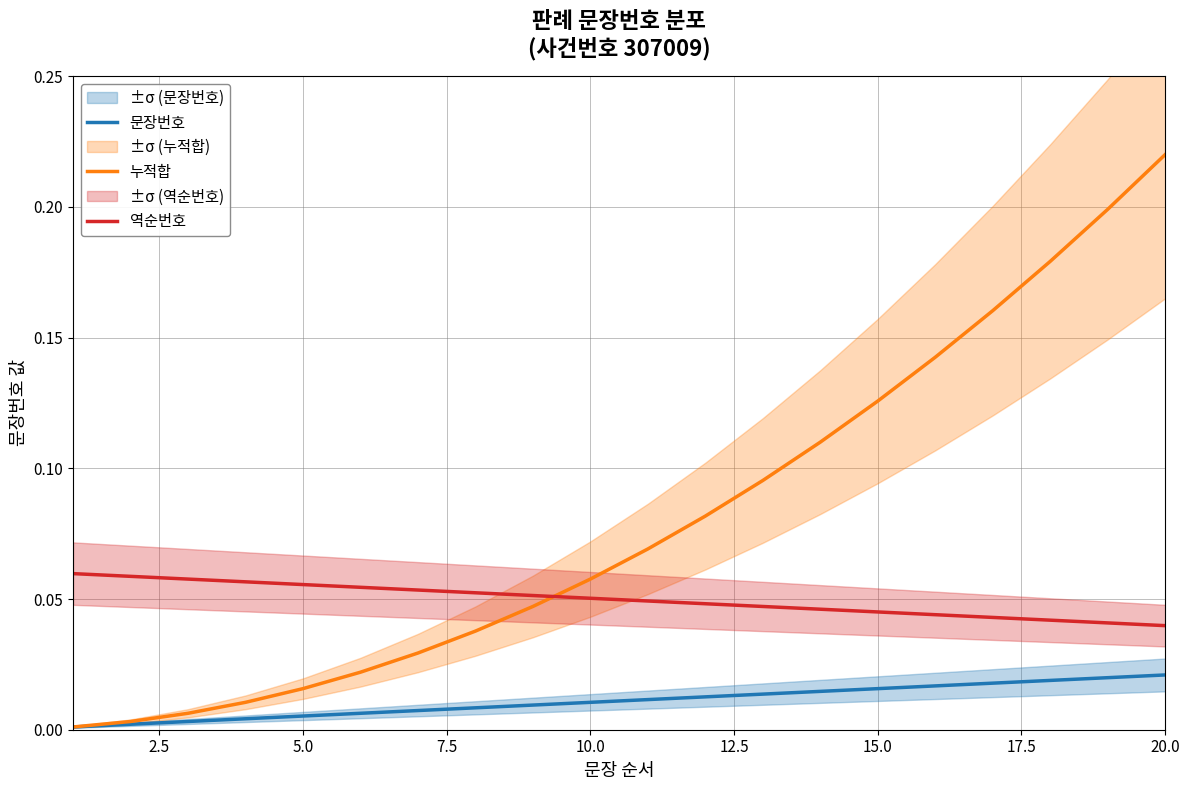

List the series in order of their peak value, highest first.

누적합, 역순번호, 문장번호